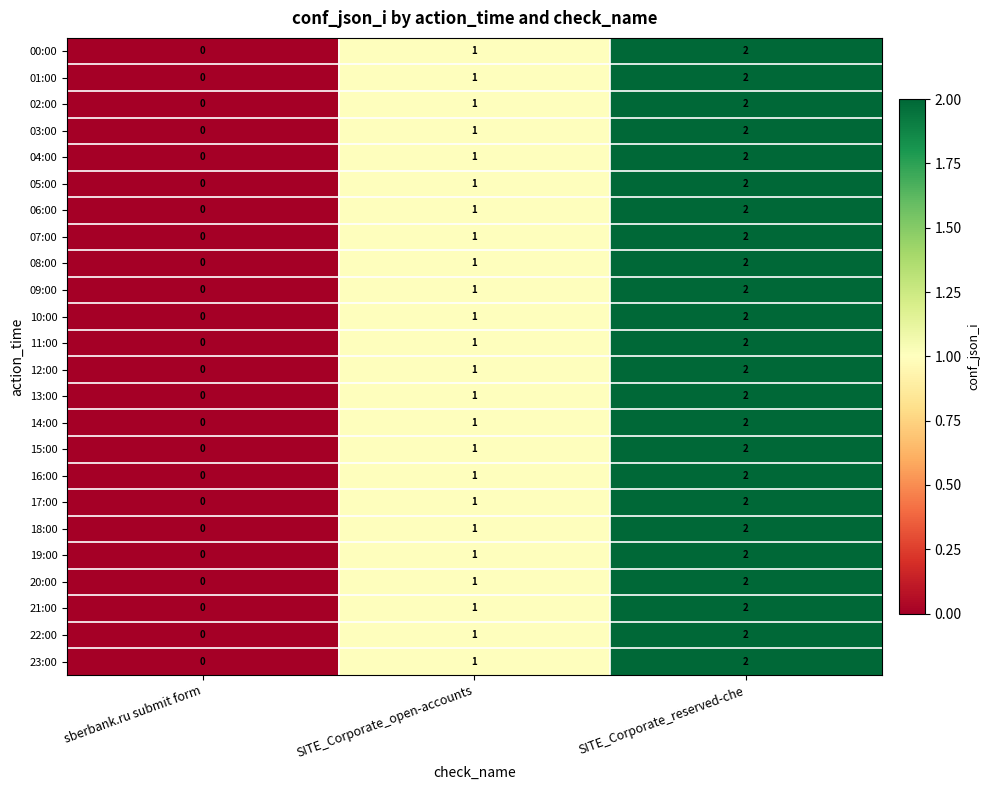

At which category is the sum across all series the highest?

SITE_Corporate_reserved-che